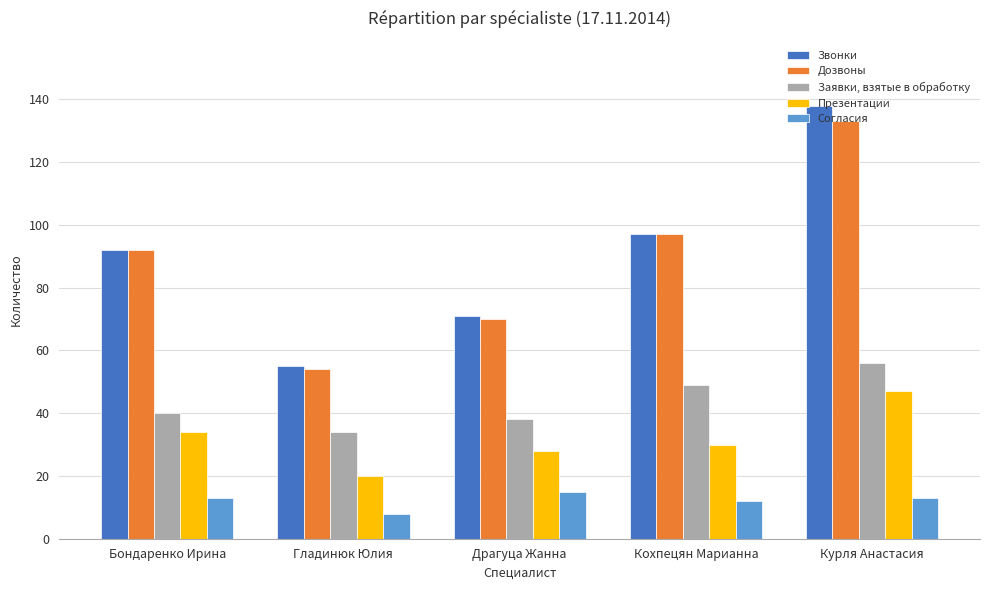

What is the spread (max minus min) of values at Драгуца Жанна?

56